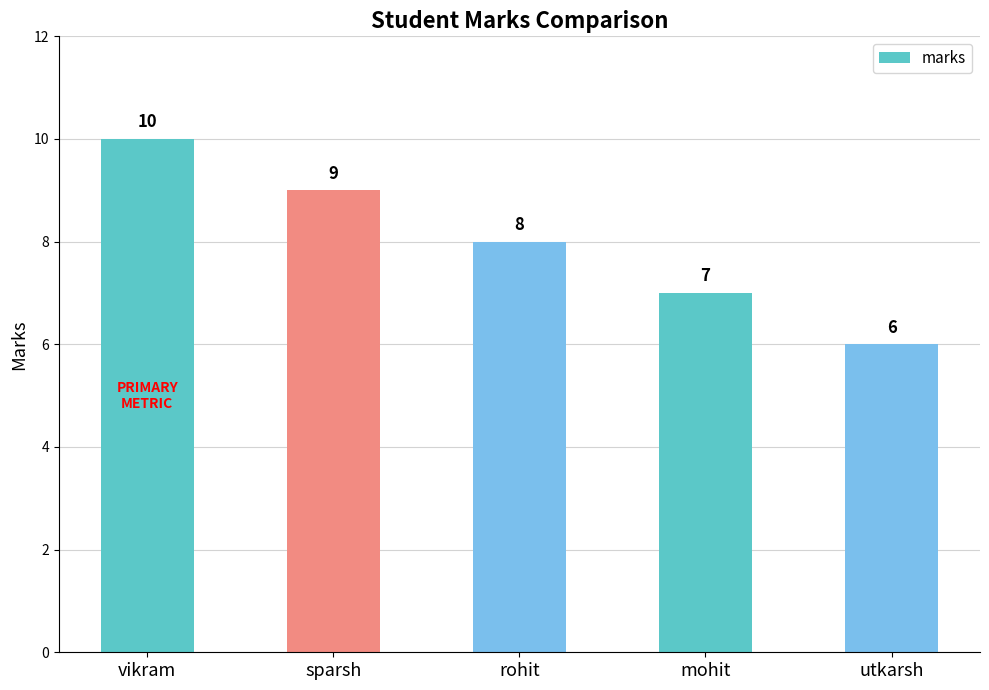

Rank the categories by value from lowest to highest.

utkarsh, mohit, rohit, sparsh, vikram